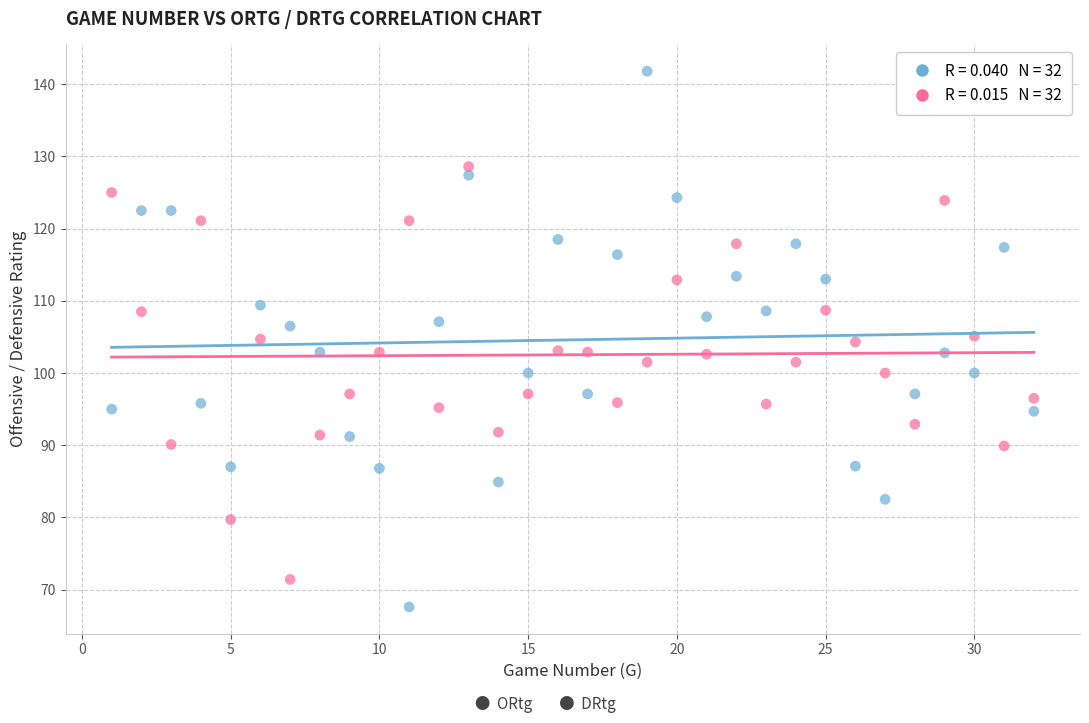

Across all data points, what is the range of Y values (max minus min)?

74.2